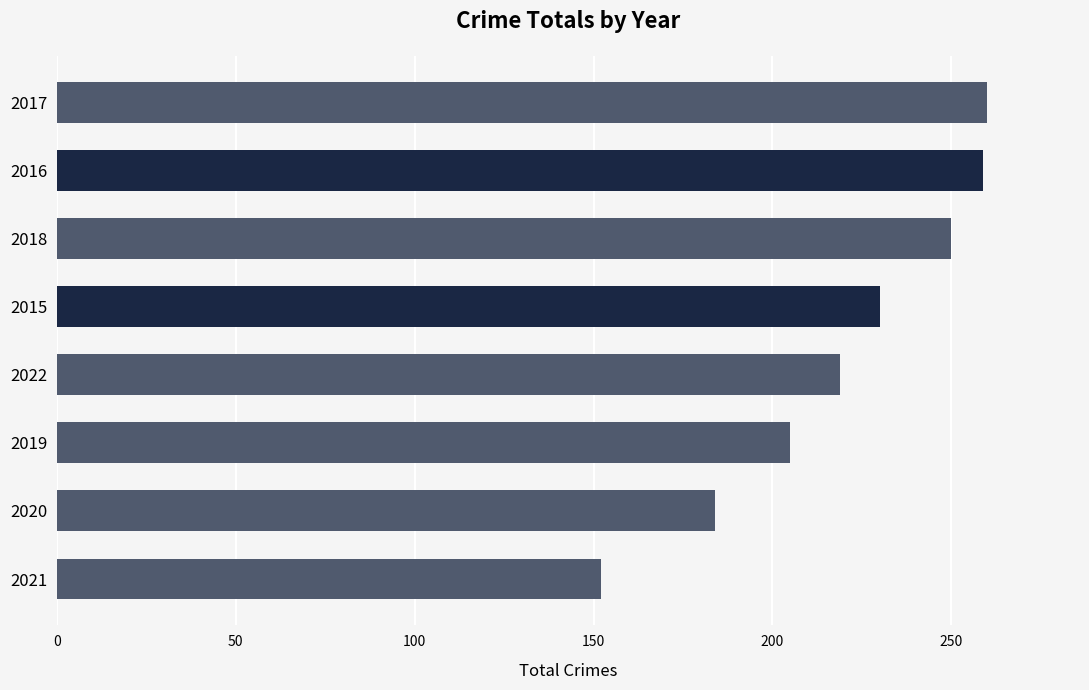

Is it true that the value at 2018 is 174?

False